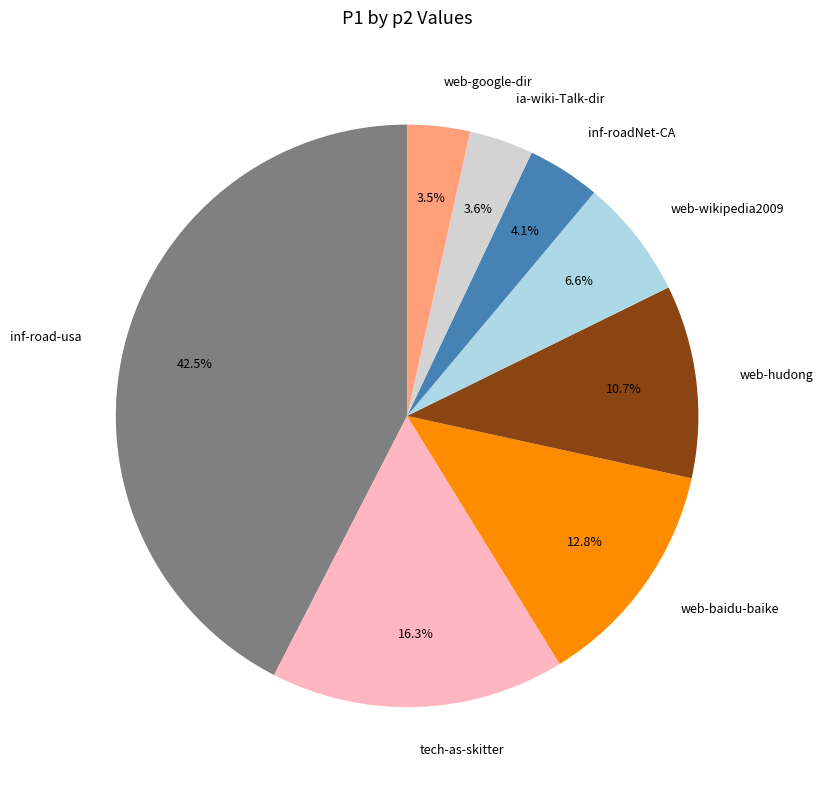

Between web-baidu-baike and inf-roadNet-CA, which is larger?

web-baidu-baike